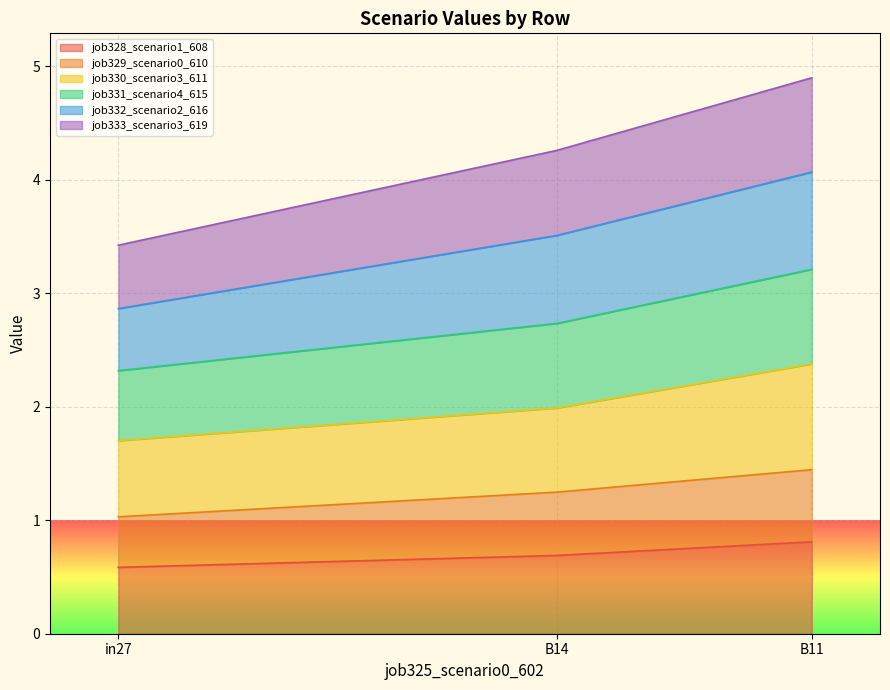

What is the total value across all series at B11?

4.9